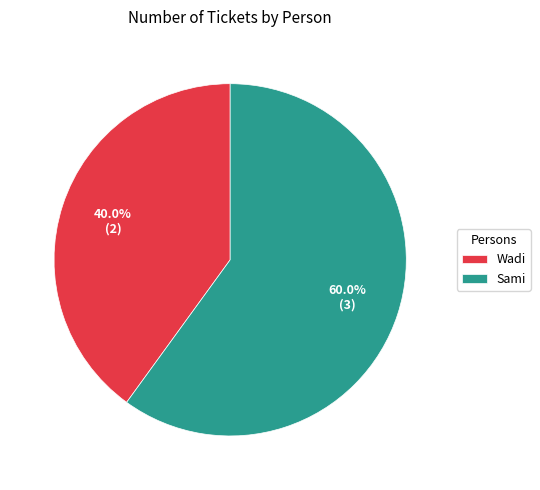

Which category accounts for the majority?

Sami